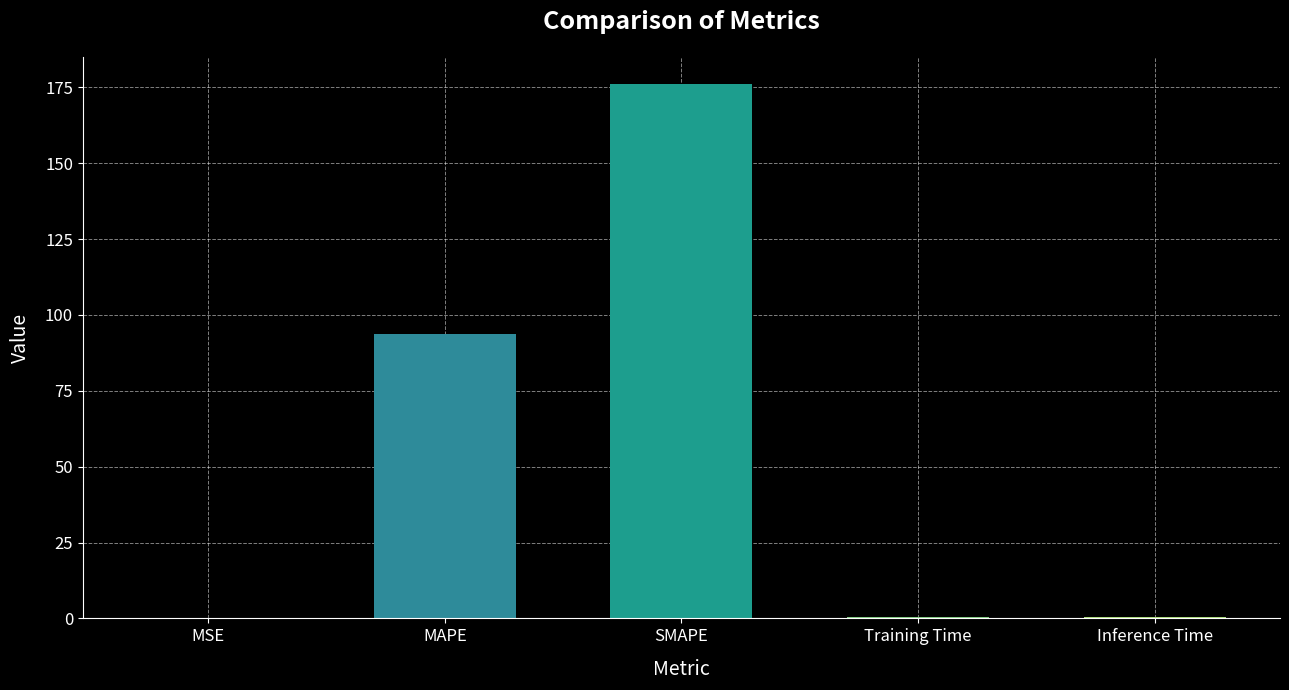

Between Inference Time and SMAPE, which is larger?

SMAPE